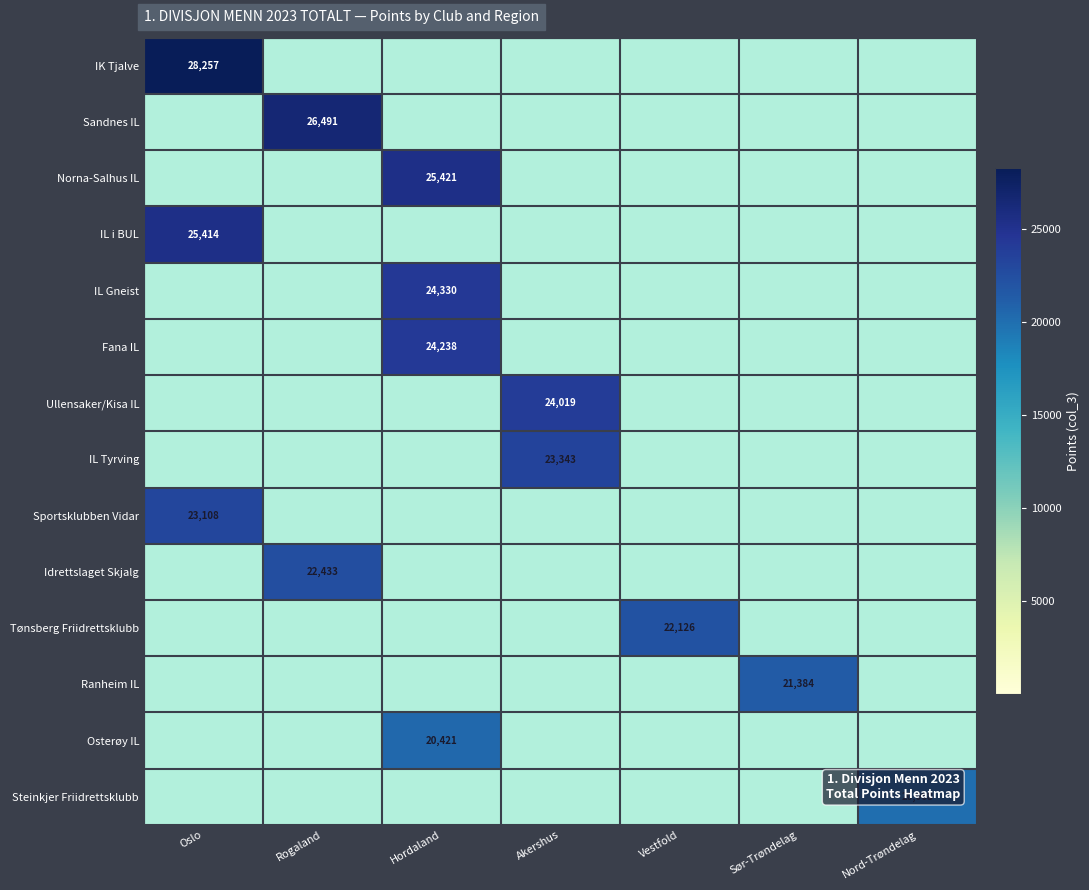

At how many categories does at least one series exceed 14394?

7